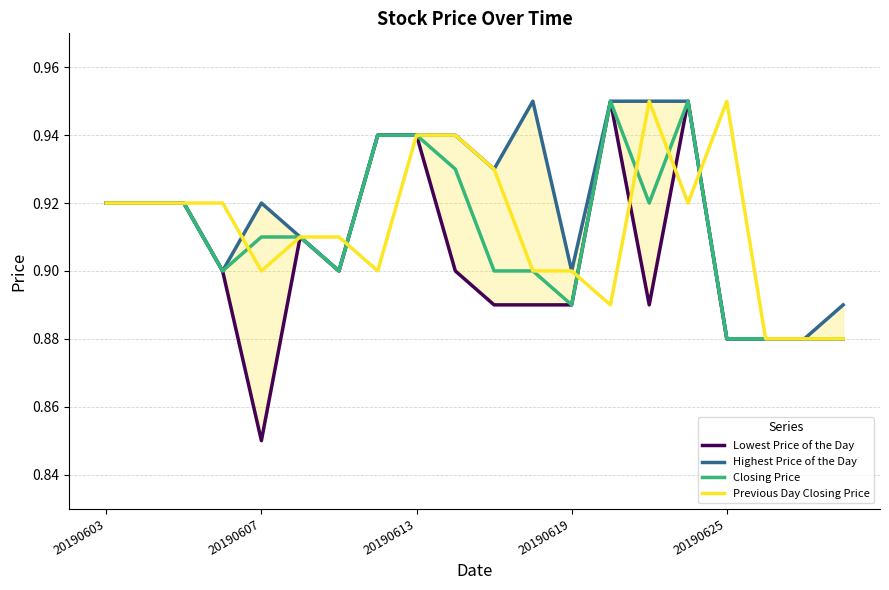

Does the chart have visible grid lines?

Yes